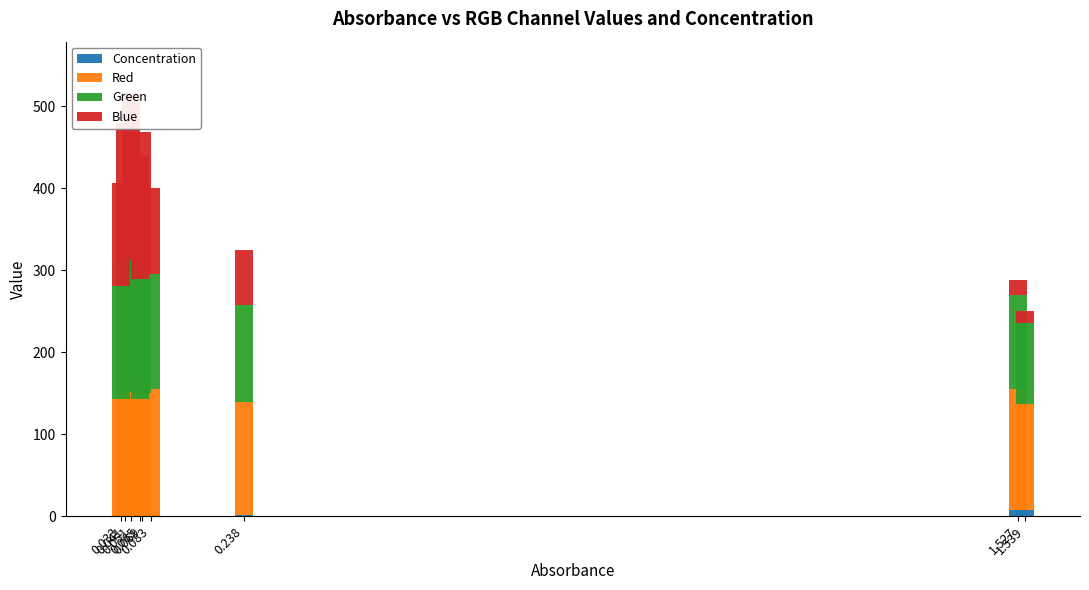

Reading left to right, transcribe all the data shown in this chart.

Concentration: 0.1	0.1	0.2	0.2	0.3	0.3	1.2	8.2	8.3
Red: 142.9	150.9	167.3	143.0	149.5	154.3	138.7	147.5	129.2
Green: 138.0	161.0	172.4	146.3	156.5	140.5	117.2	114.0	98.7
Blue: 125.5	167.9	176.6	149.5	162.3	105.1	67.4	18.9	14.6